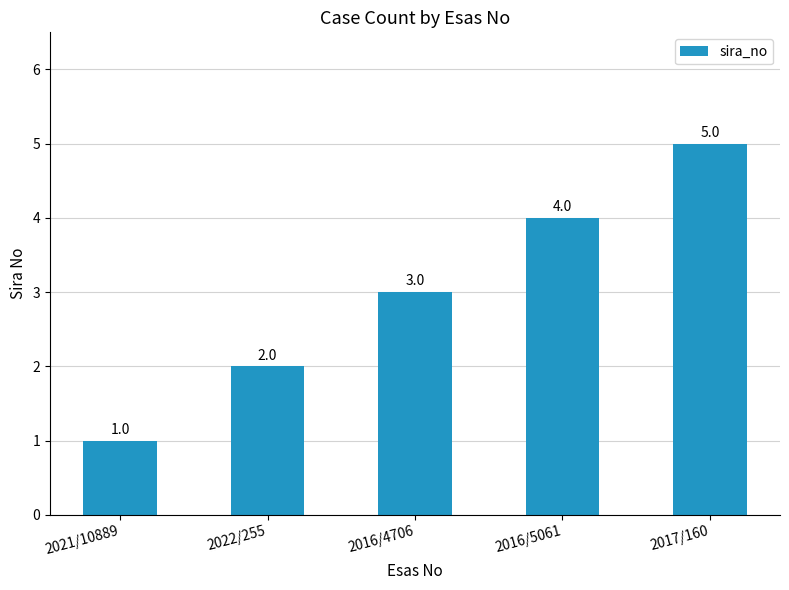

Is it true that the value at 2017/160 is 5?

True